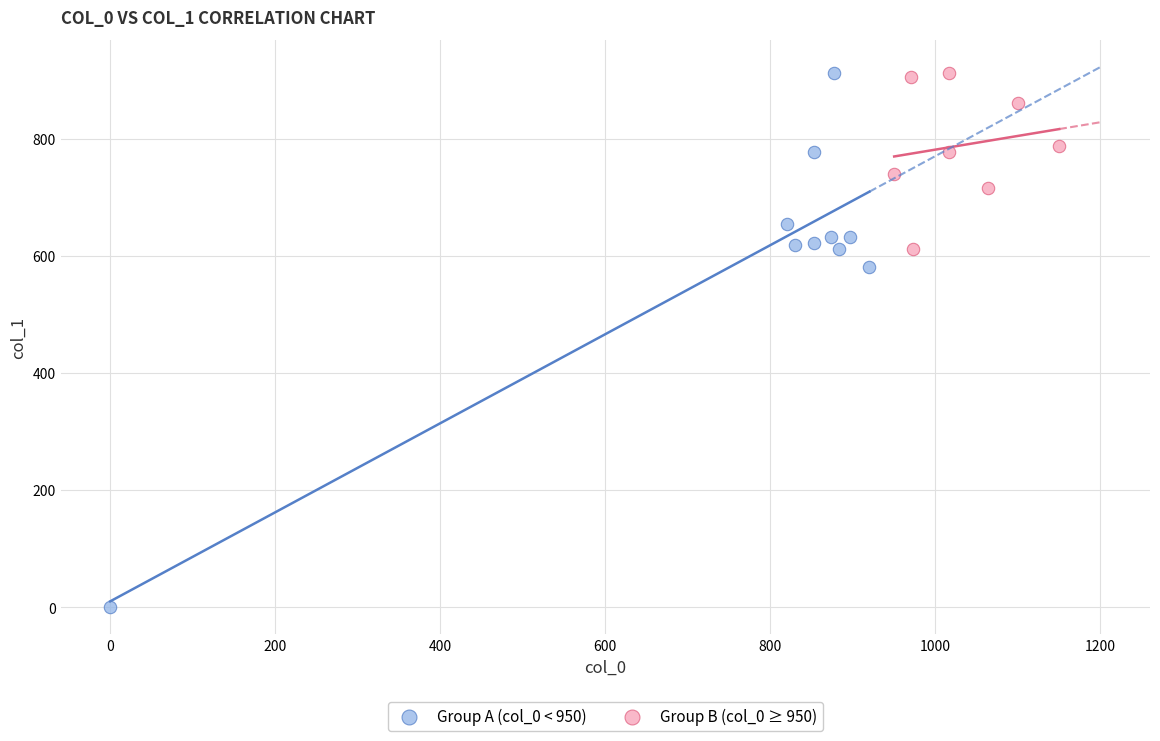

Which series has the widest spread of Y values?

Group A (col_0 < 950)